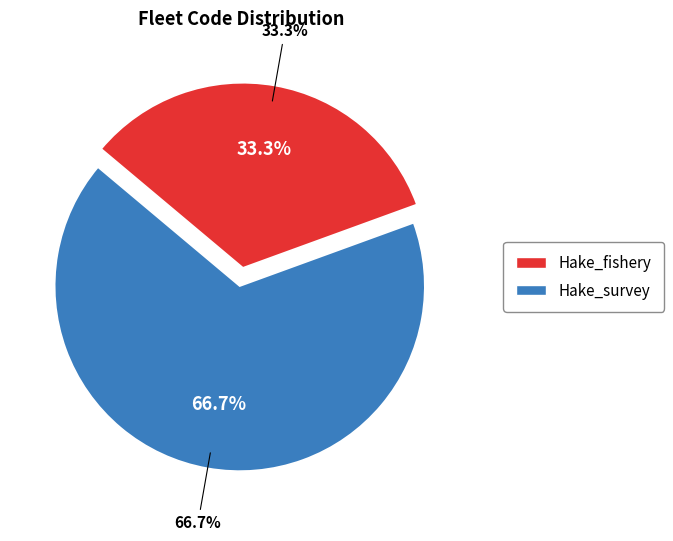

True or false: Hake_survey accounts for 56% of the total.

False